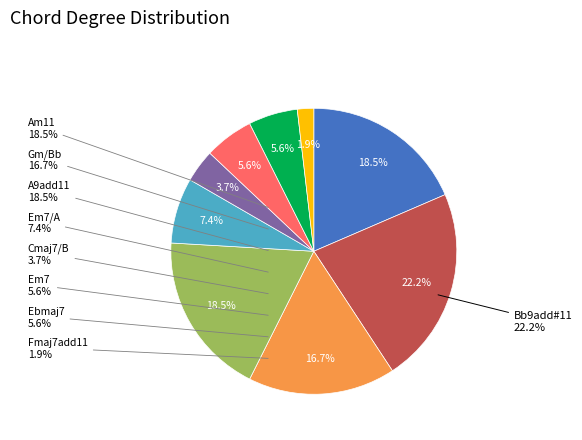

Is the sum of Am11 and Fmaj7add11 greater than half?

No